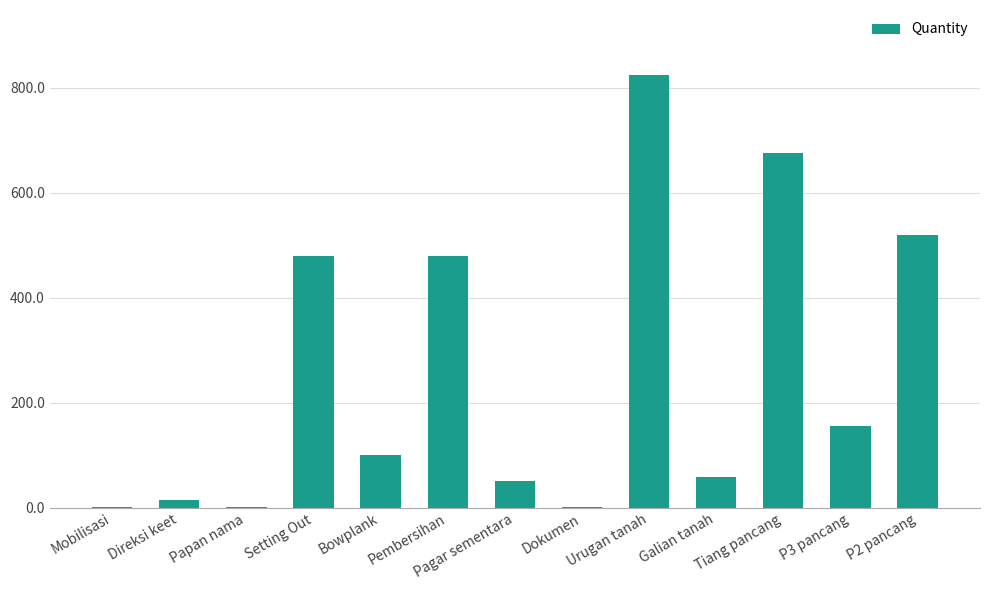

What is the sum of the values at Pagar sementara and Setting Out?

530.0